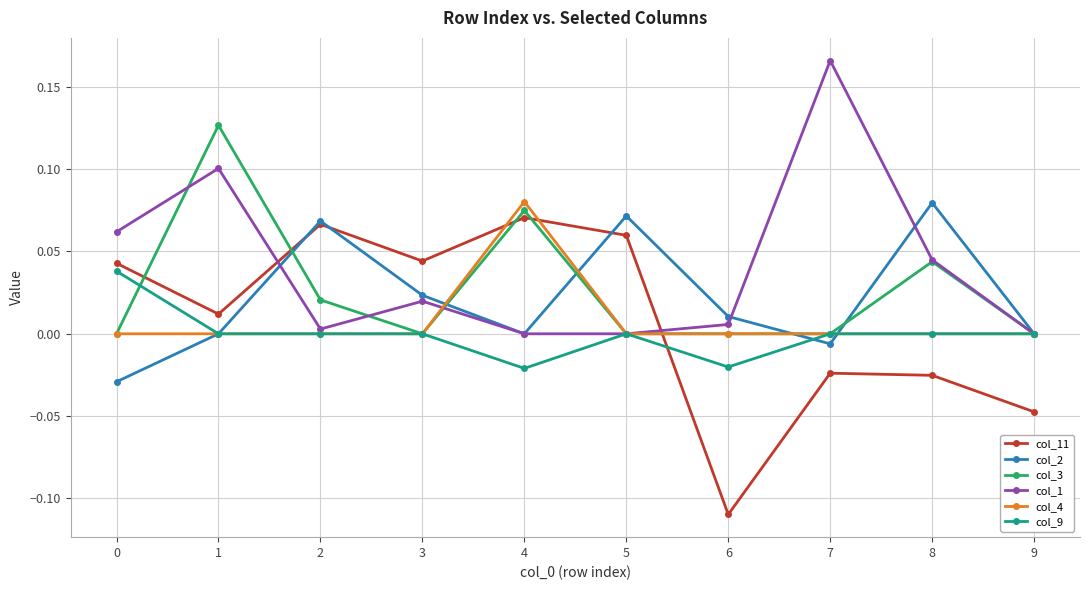

How many values in the col_11 series exceed 0?

6